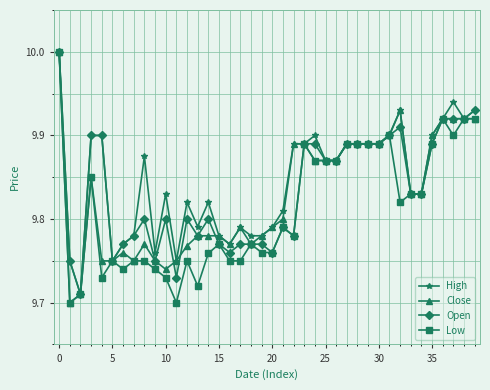

What is the greatest value displayed?

10.0